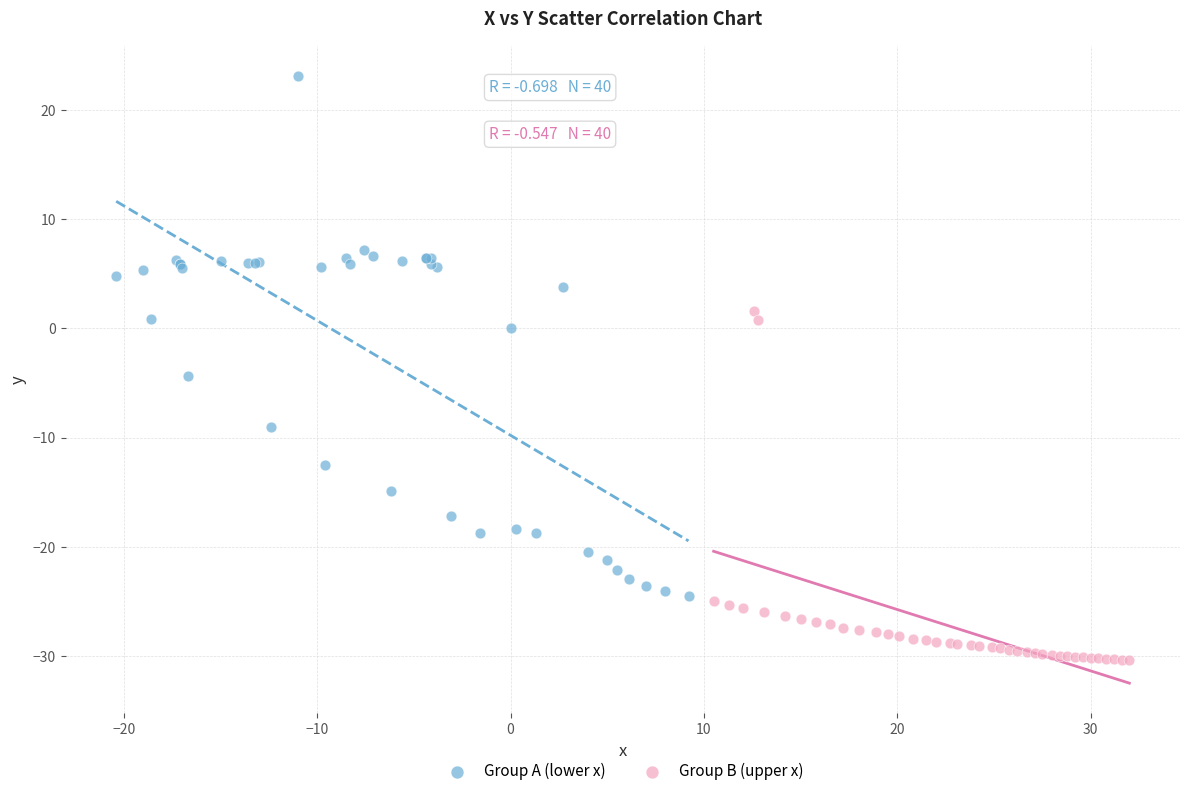

Which series has the widest spread of Y values?

Group A (lower x)